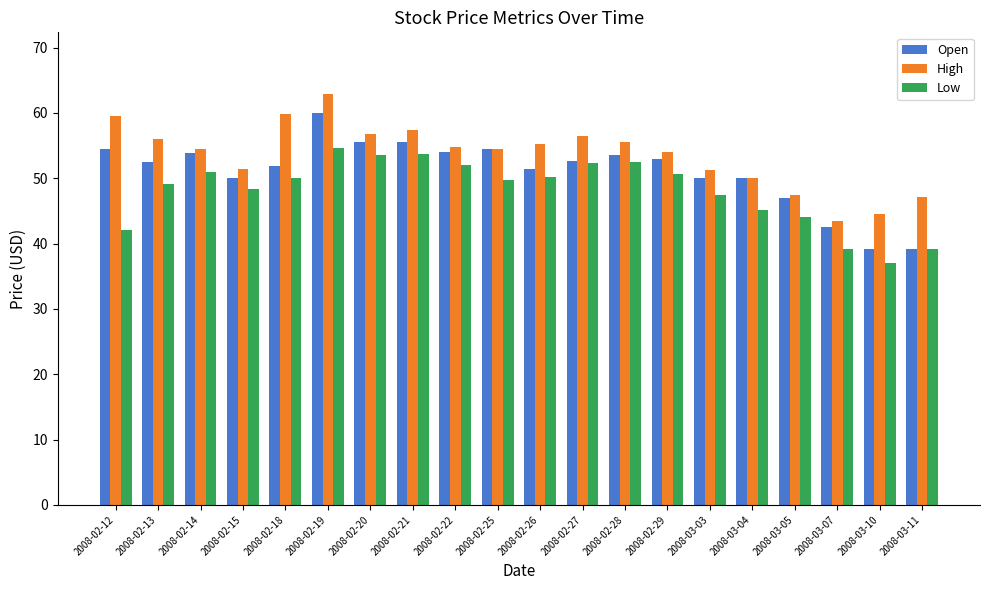

What is the sum of all High values?

1072.8